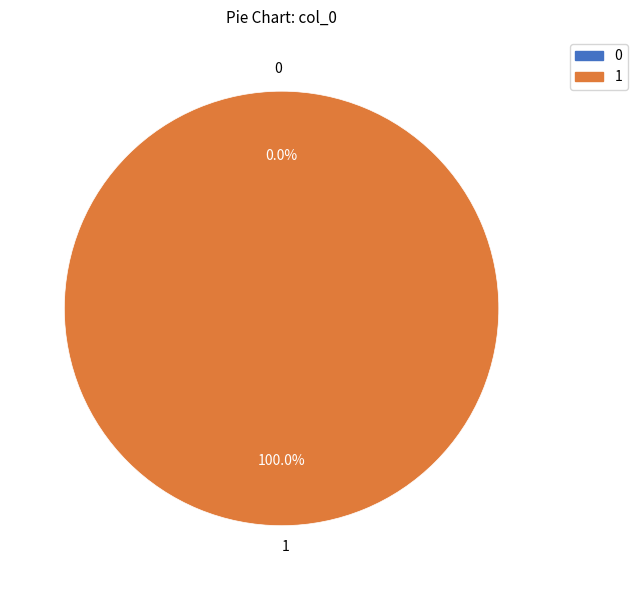

How many slices are in this pie chart?

2